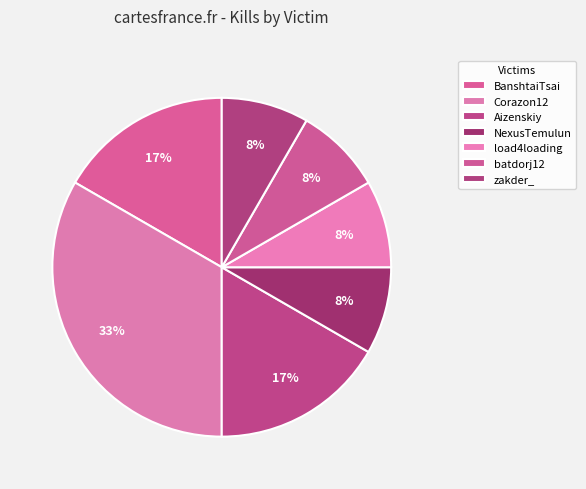

Does any single category account for the majority?

No